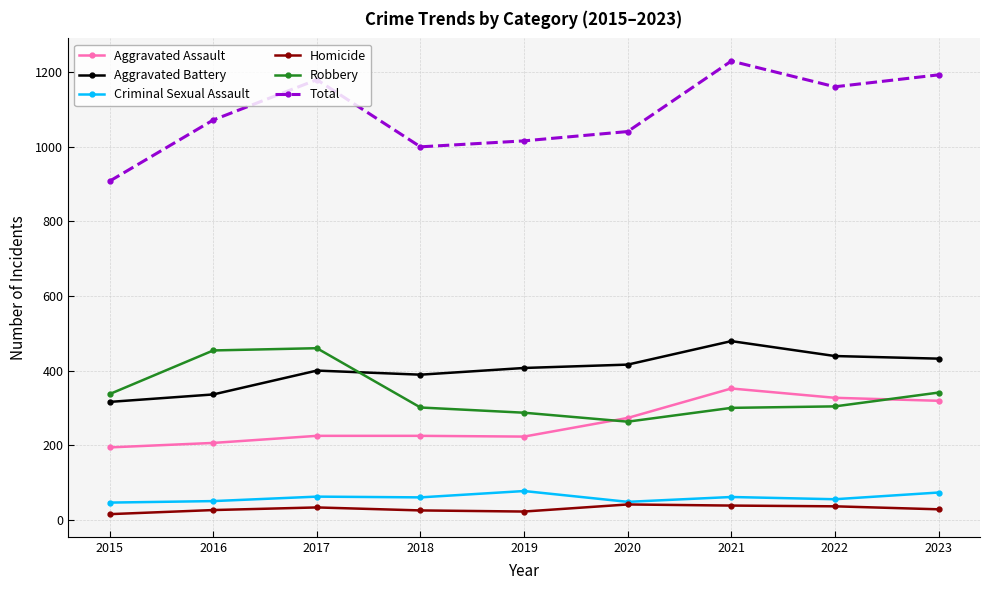

True or false: Aggravated Assault and Robbery cross at least once.

True